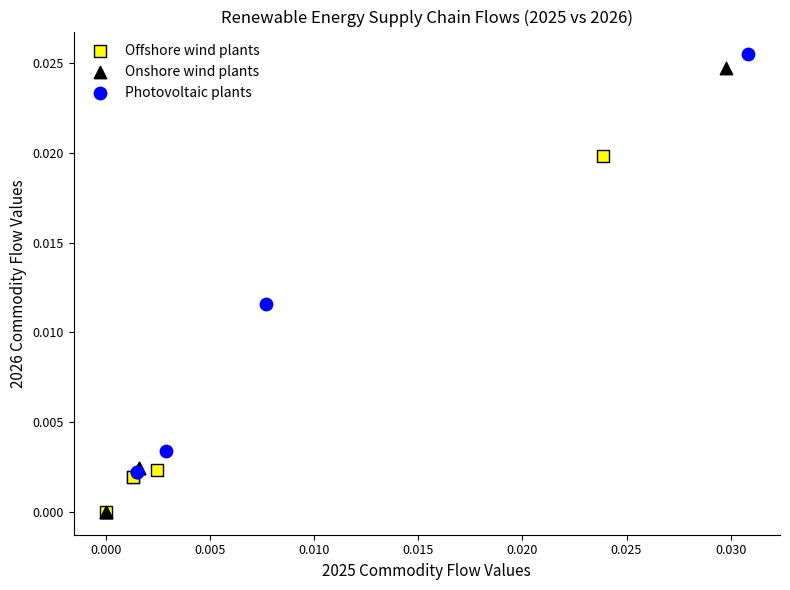

What are all the series names shown in the legend?

Offshore wind plants, Onshore wind plants, Photovoltaic plants